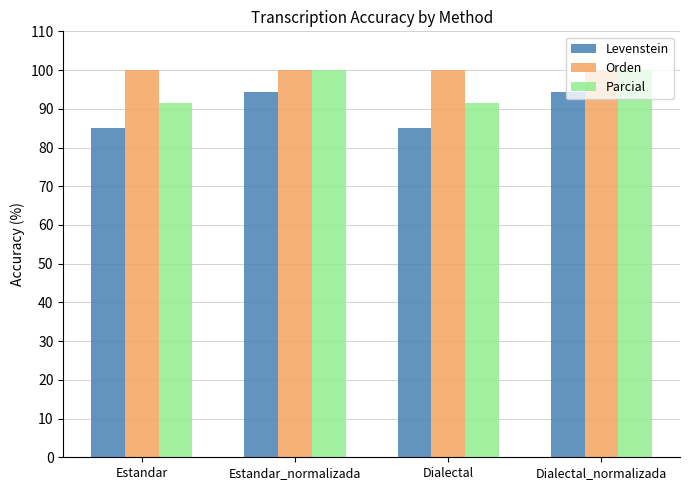

What is the minimum value for Parcial?

91.4